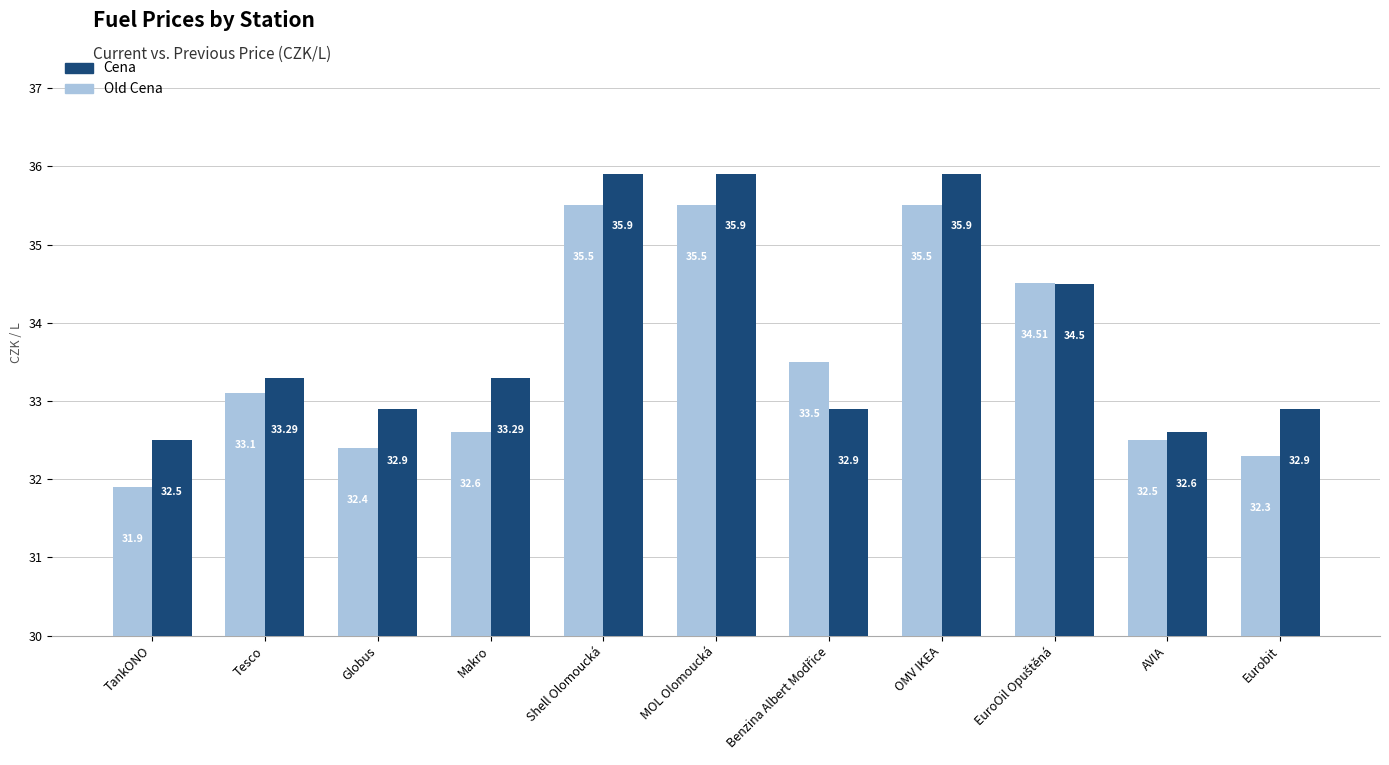

What is the value of the Cena bar at the 5th from the left?

35.9